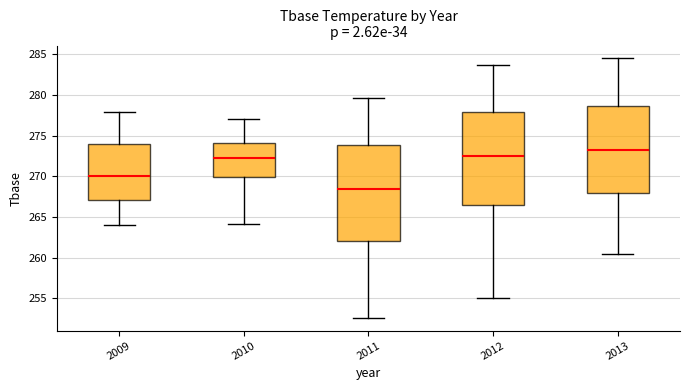

Which box's median line is the lowest?

2011